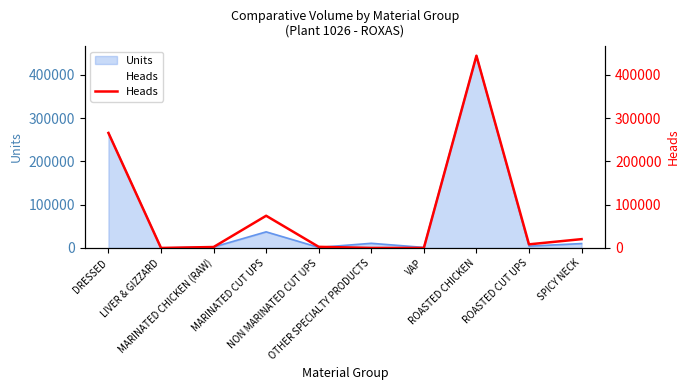

What is the difference between the values at OTHER SPECIALTY PRODUCTS and MARINATED CUT UPS?

74394